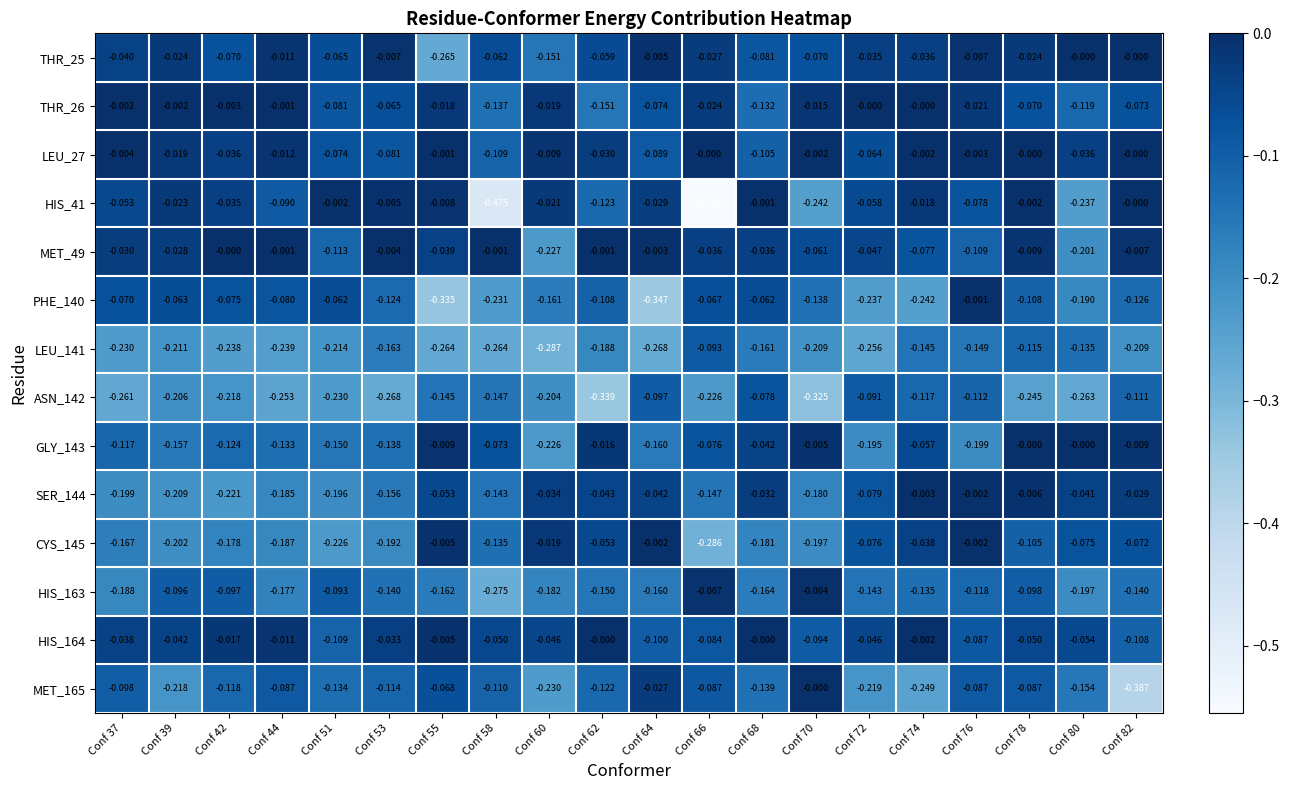

Is the value of ASN_142 at Conf 62 greater than the value of MET_165 at Conf 44?

No